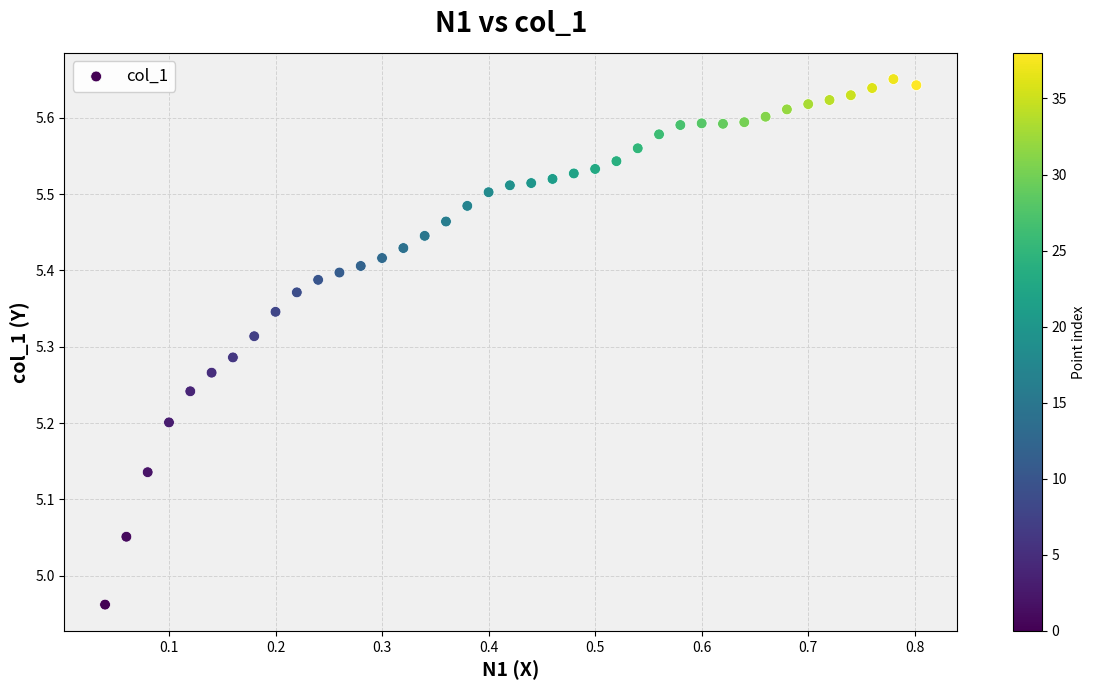

What is the range of Y values (max minus min)?

0.7